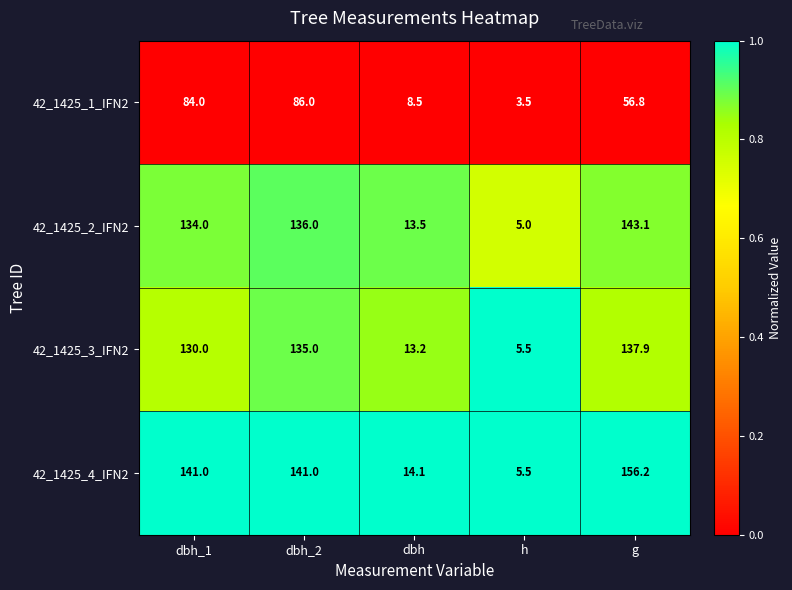

What is the total value across all series at g?

494.0